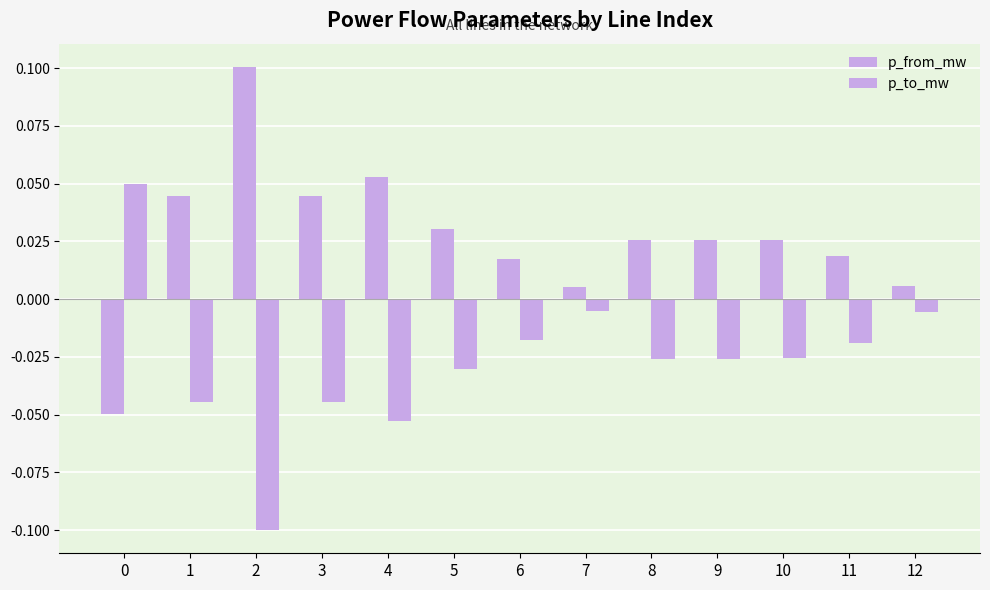

Rank the categories by p_from_mw value from lowest to highest.

0, 7, 12, 6, 11, 10, 9, 8, 5, 3, 1, 4, 2